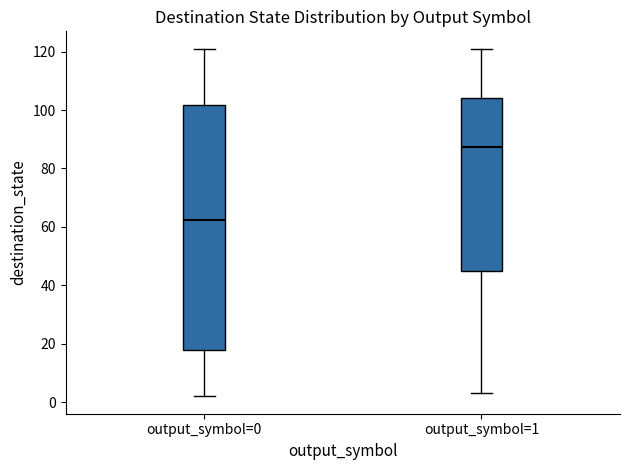

Which box is the tallest, from its lower edge to its upper edge?

output_symbol=0